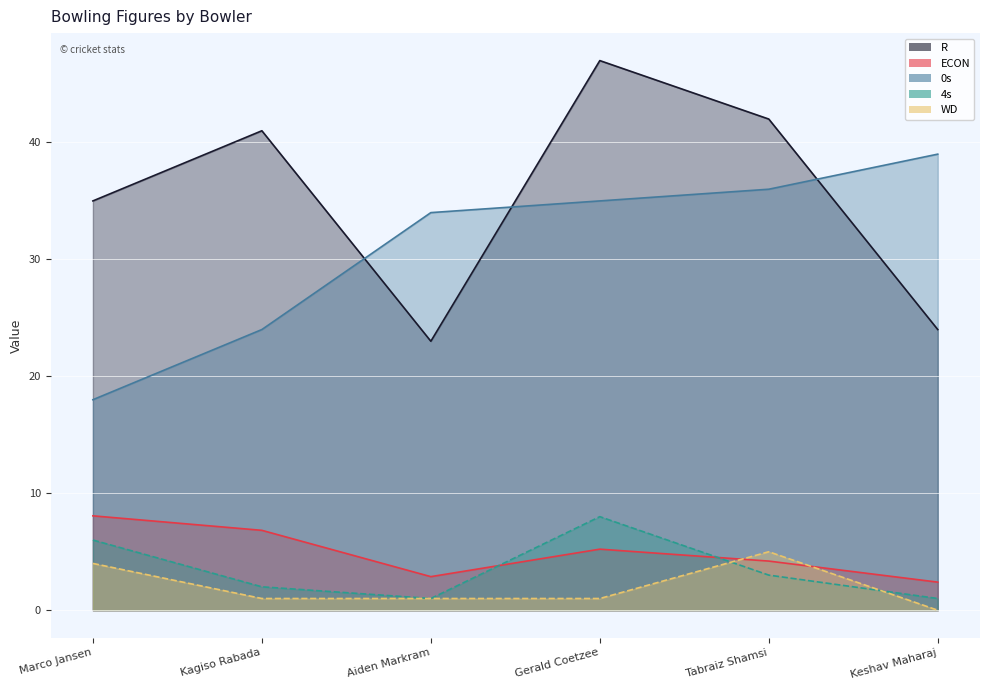

What is the label of the 6th point from the left?

Keshav Maharaj